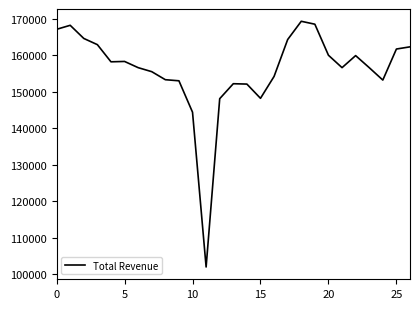

What is the minimum value shown in the chart?

102000